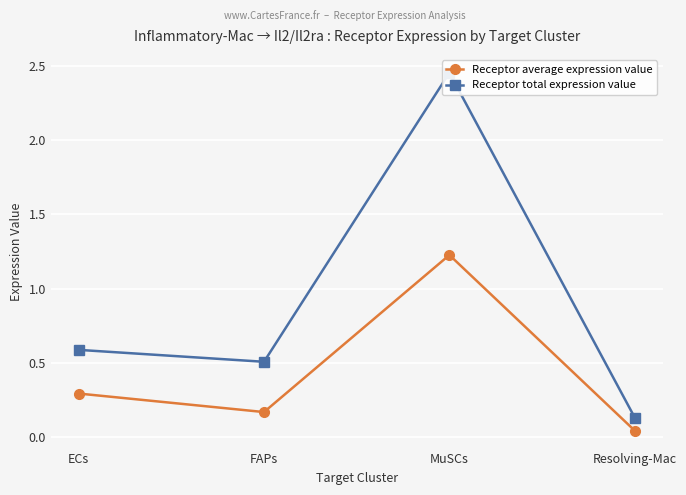

At which category does Receptor average expression value reach its first local valley?

FAPs